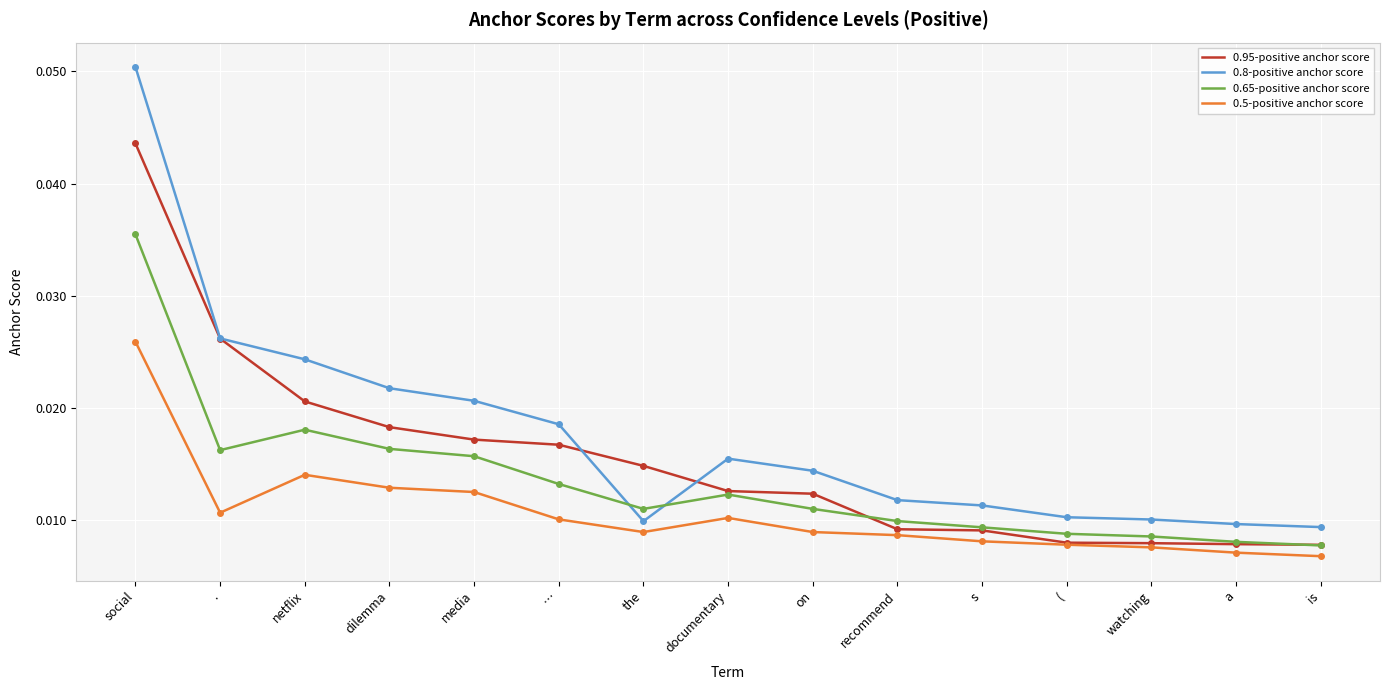

Which label corresponds to the largest value in the chart?

social